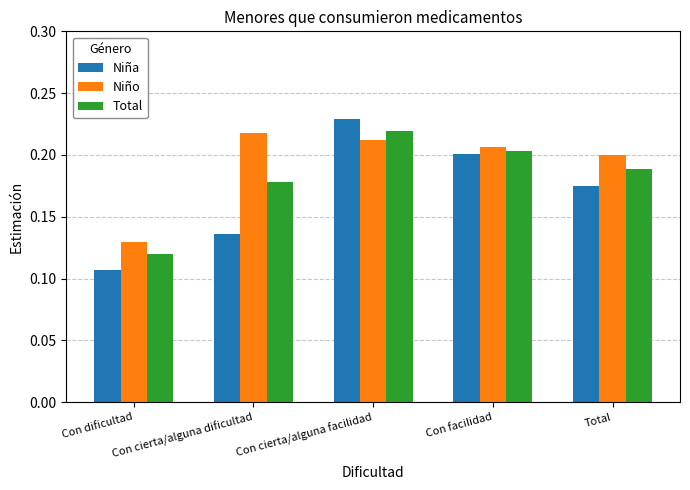

What is the total value across all series at Con cierta/alguna facilidad?

0.7